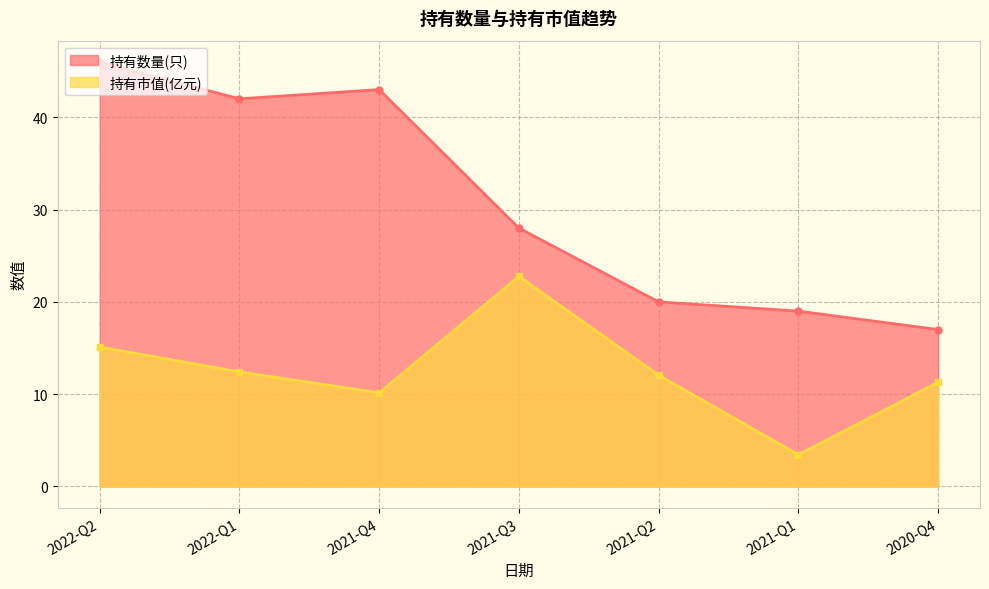

True or false: 持有市值(亿元) has a value of 10.2 at 2021-Q4.

True